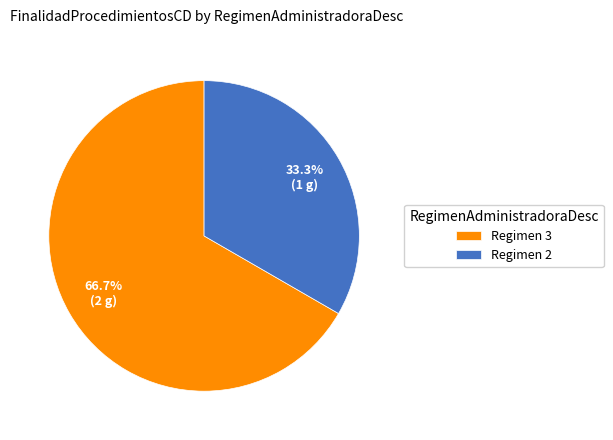

Which category has the biggest portion of the pie?

Regimen 3